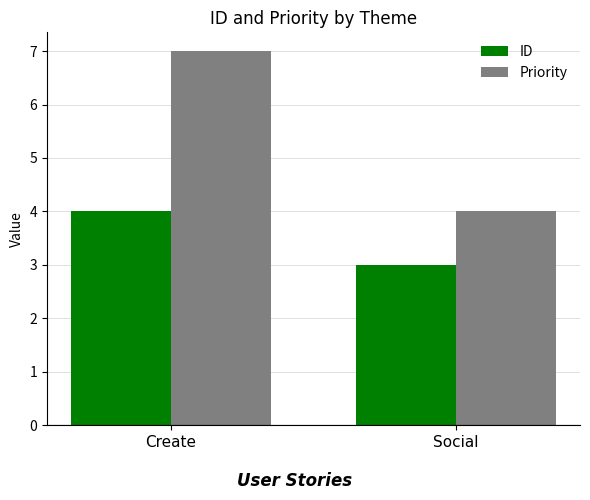

Count the Priority values in the range 4 to 7.

2